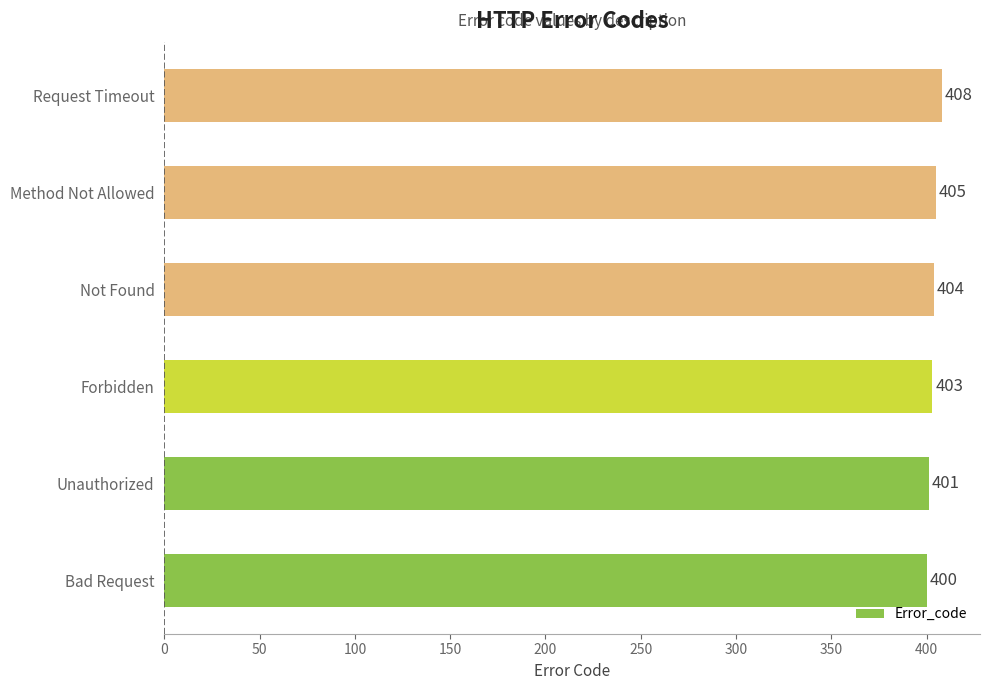

At which label is the value closest to 404?

Not Found